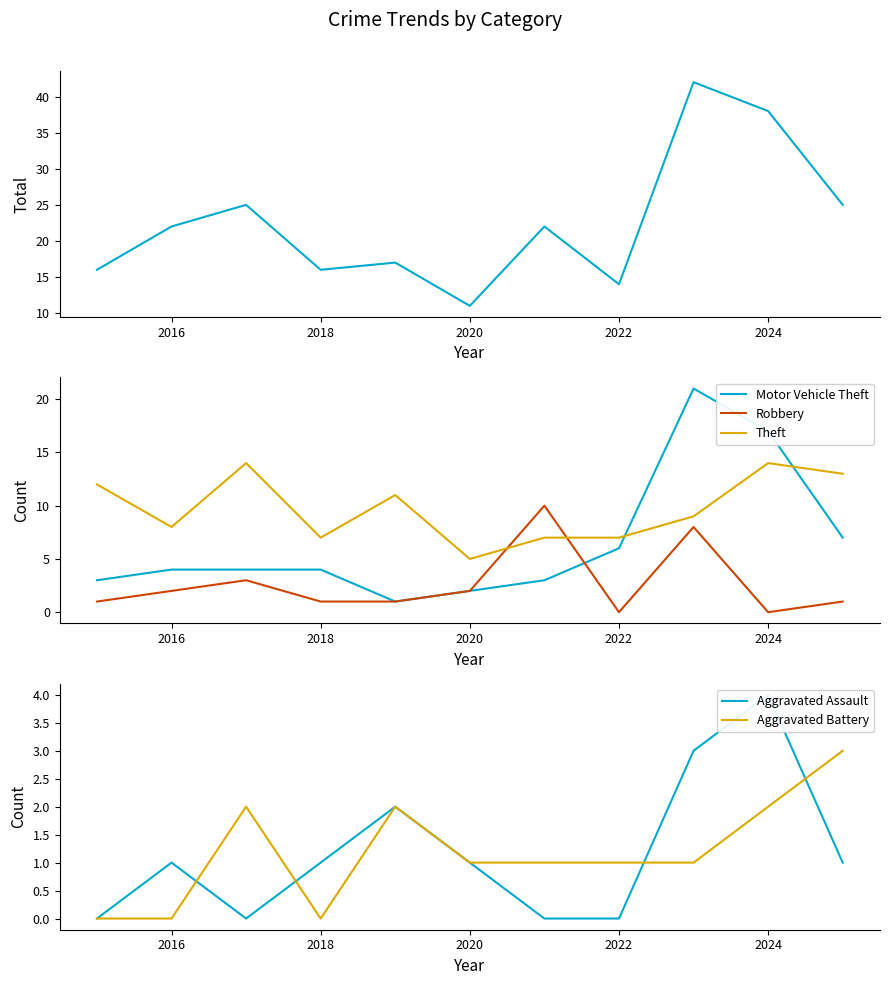

What is the average value of the Aggravated Assault series?

1